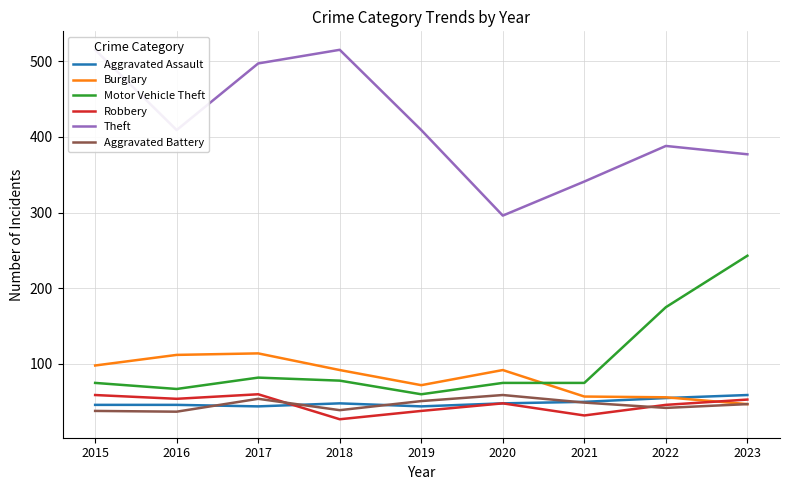

True or false: Robbery and Motor Vehicle Theft cross at least once.

False